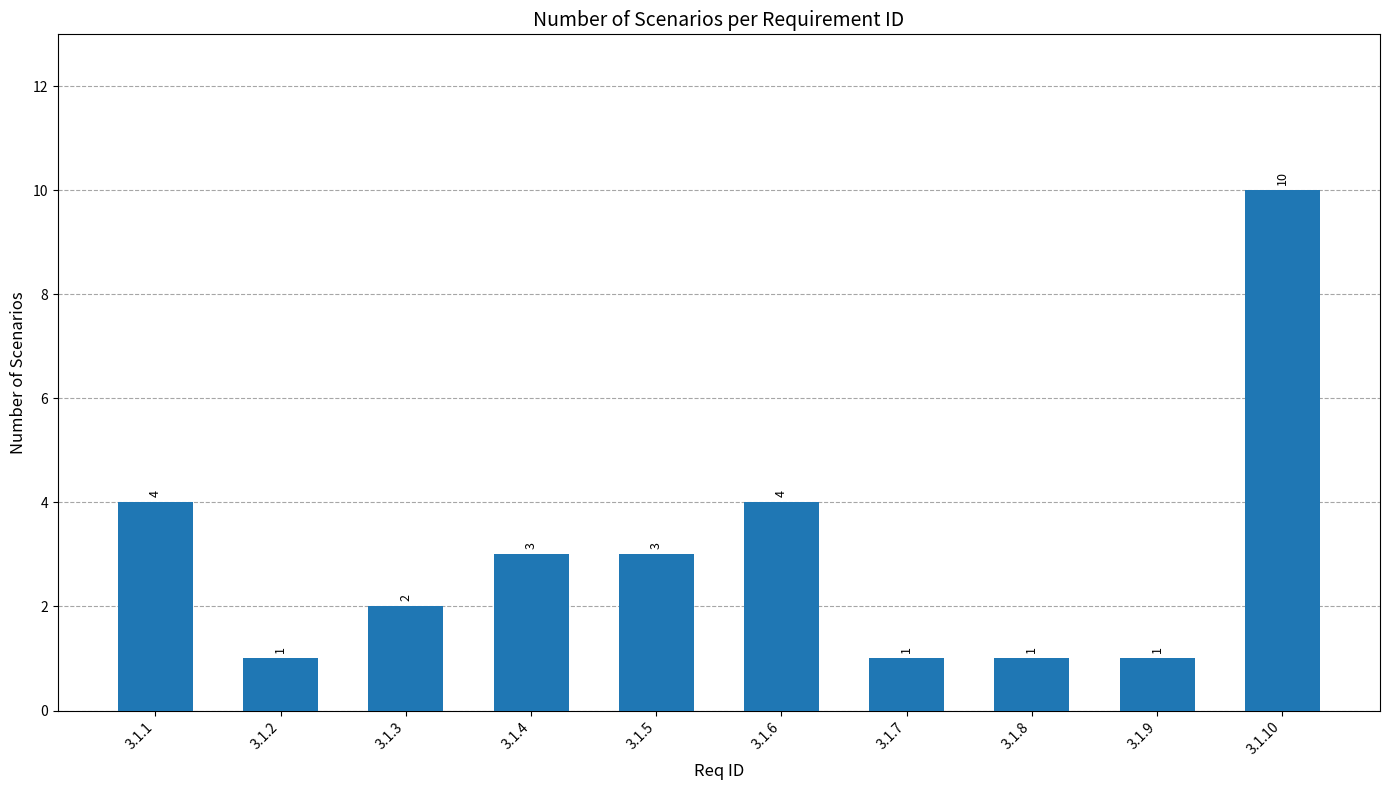

What is the difference between the second highest and second lowest values?

3